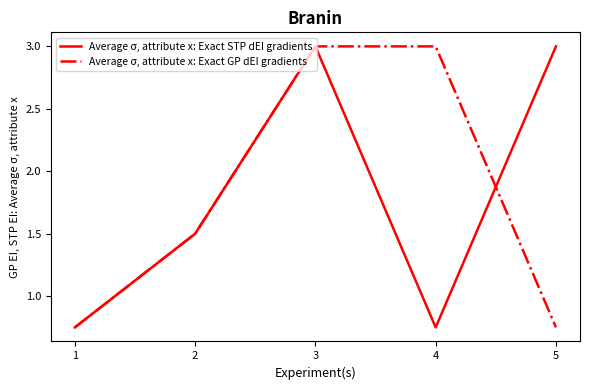

True or false: Average σ, attribute x: Exact GP dEI gradients and Average σ, attribute x: Exact STP dEI gradients intersect in this chart.

True